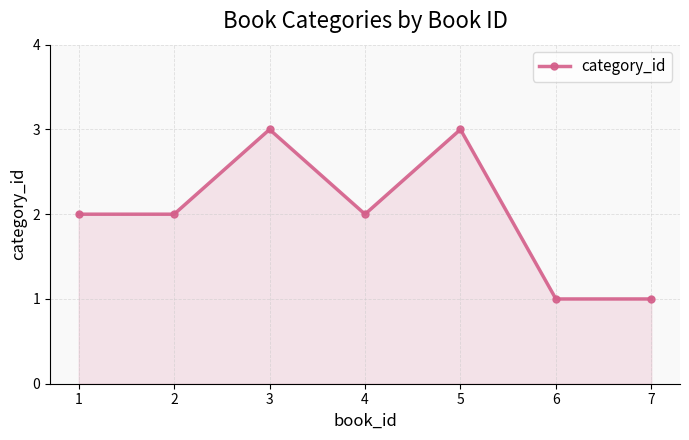

Reading right to left, list all the values displayed in this chart.

1	1	3	2	3	2	2